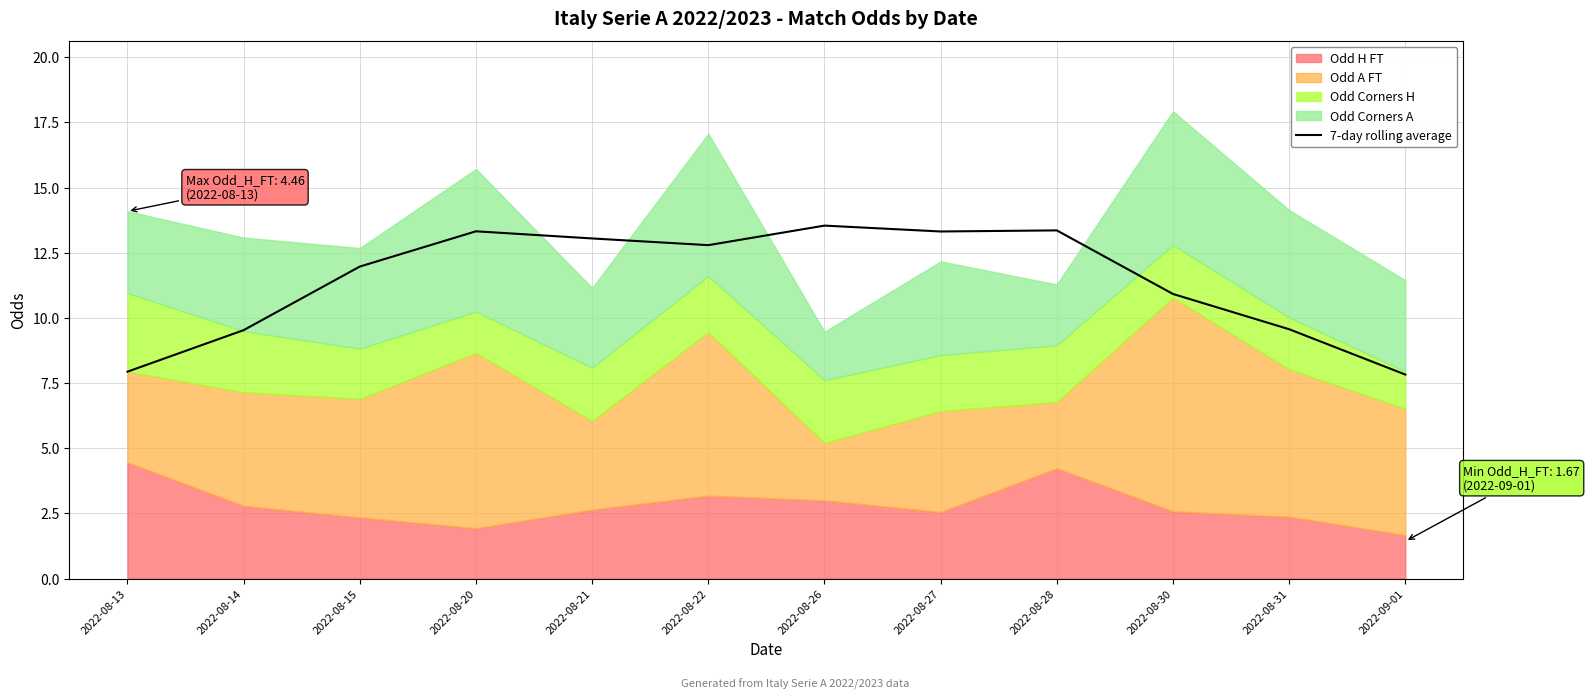

True or false: the data has more than 1 interior local peaks.

True